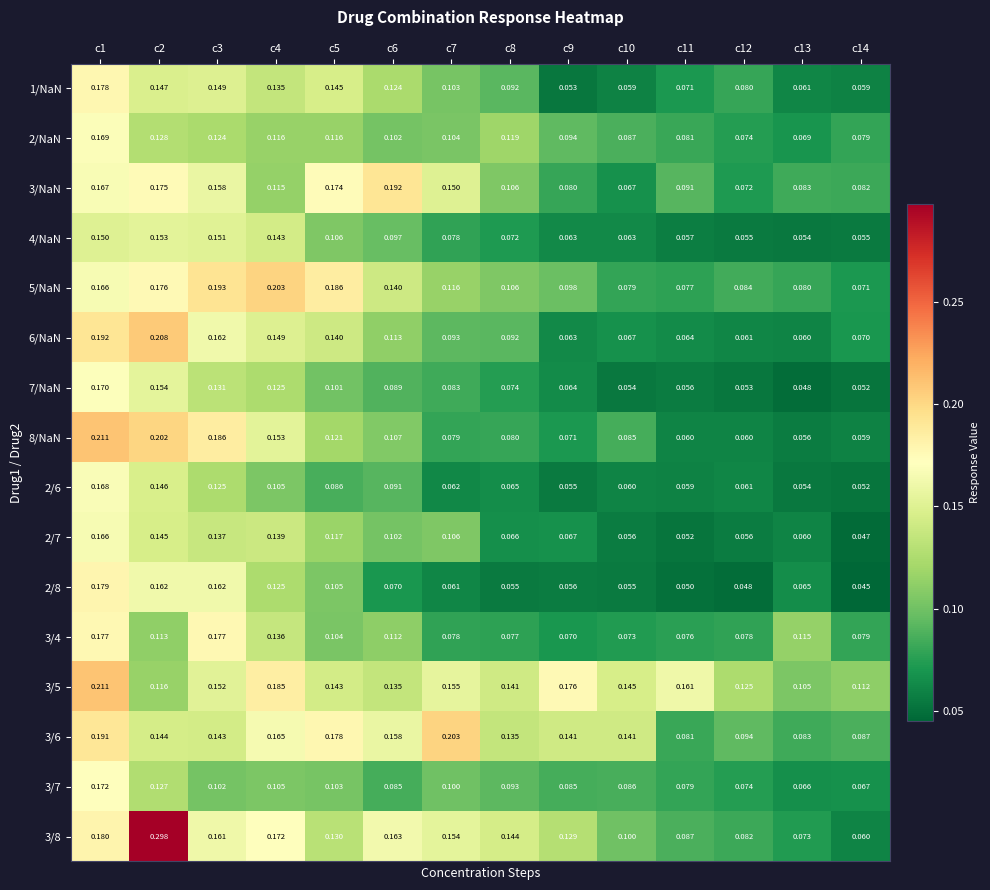

How many categories are shown in the chart?

14